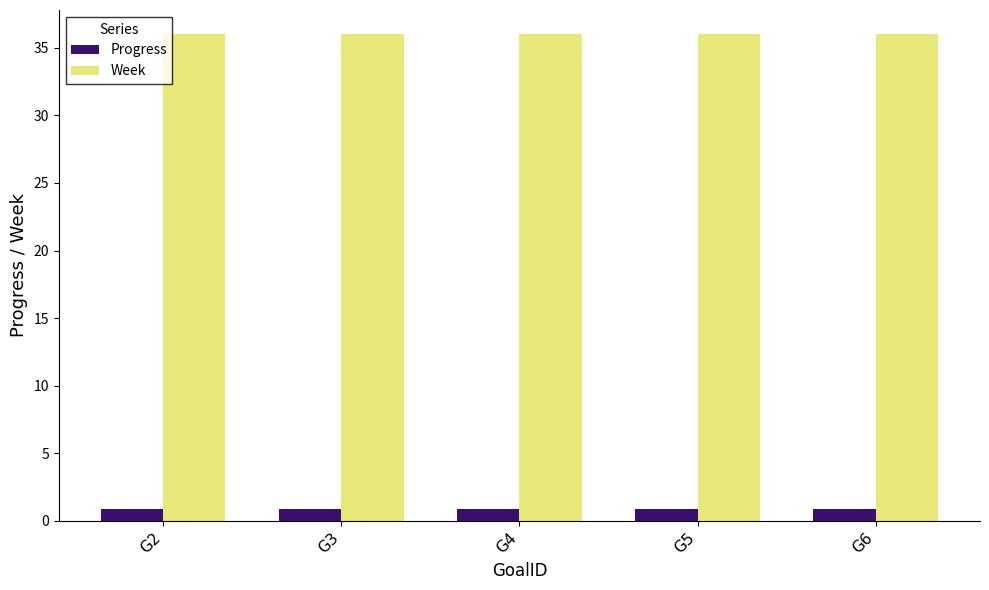

What is the minimum value for Progress?

0.9